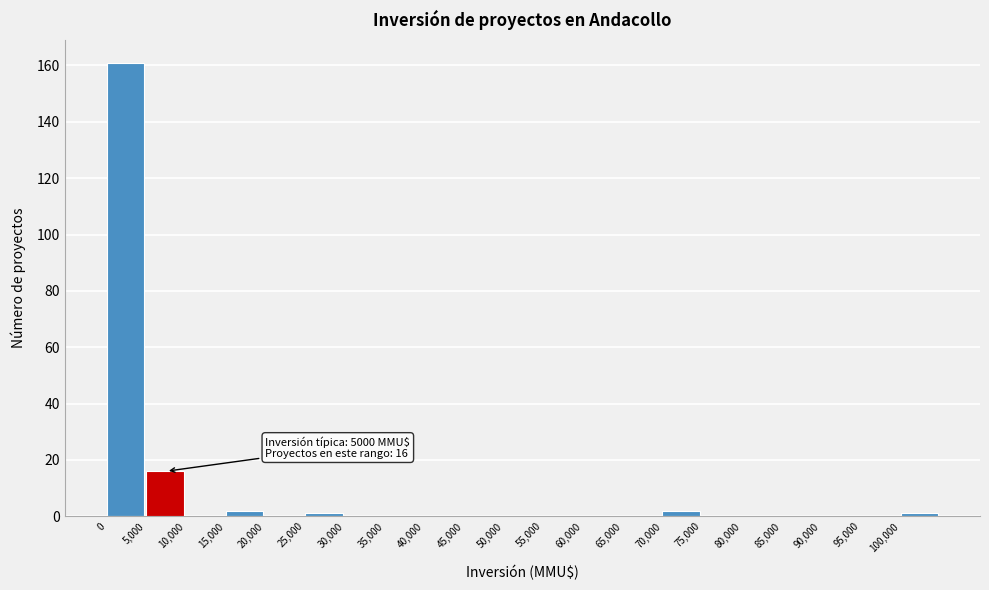

Over which range of the x-axis is the bar tallest?

0 to 5000